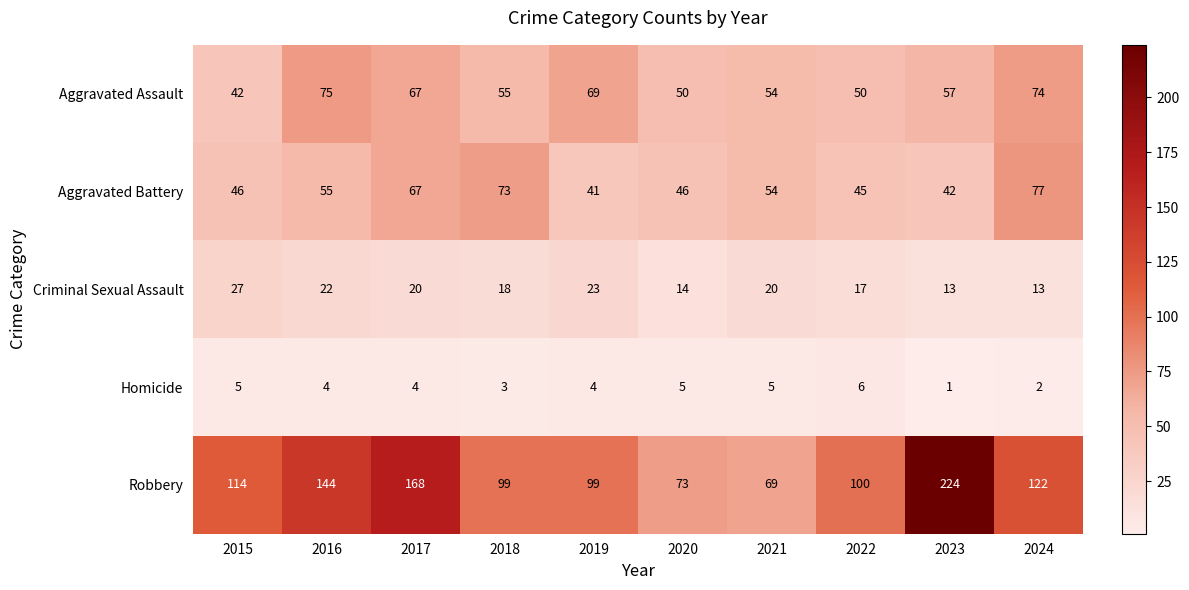

Rank the series by their maximum value, from highest to lowest.

Robbery, Aggravated Battery, Aggravated Assault, Criminal Sexual Assault, Homicide